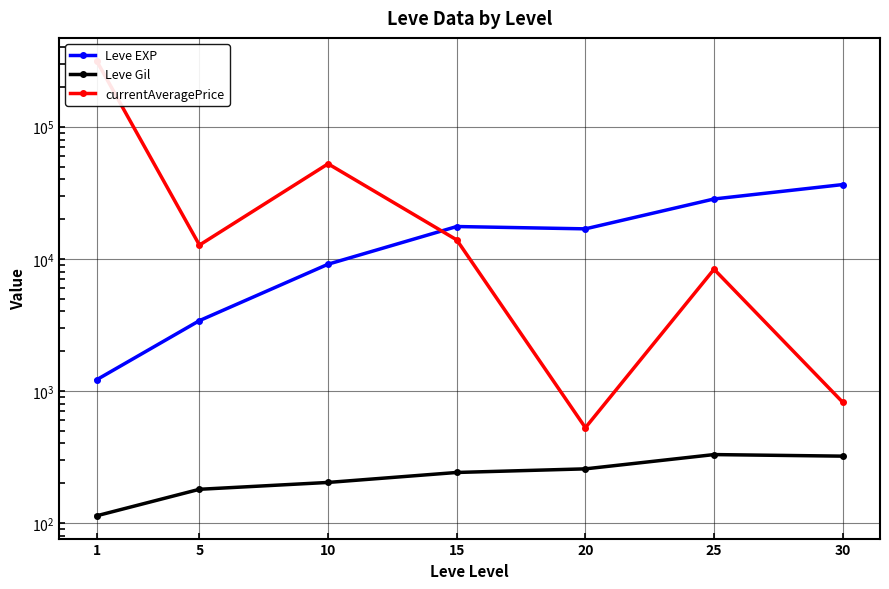

What are all the series names shown in the legend?

Leve EXP, Leve Gil, currentAveragePrice